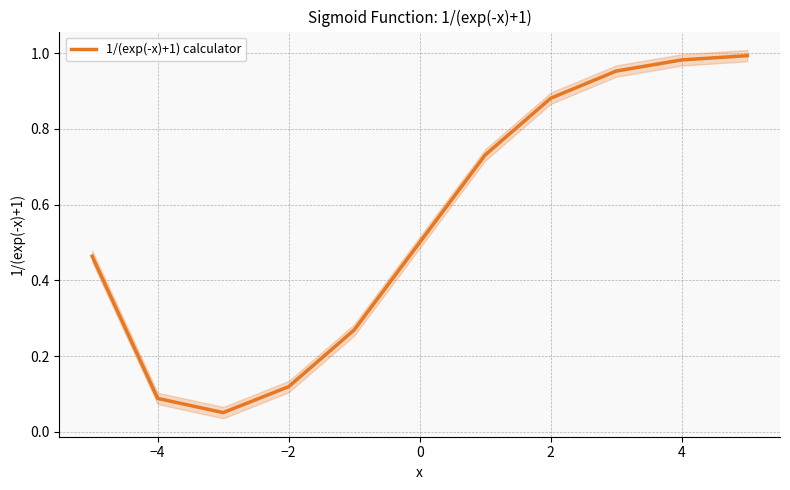

What is the sum of all values?

6.0